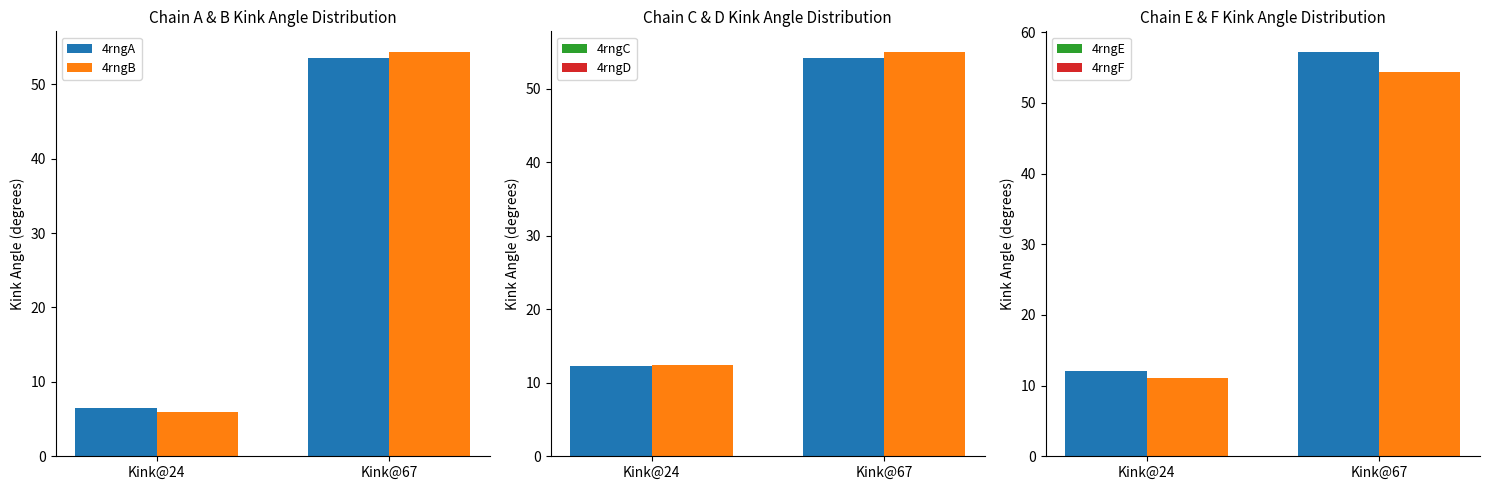

Is the value of 4rngE at Kink@24 greater than the value of 4rngA at Kink@24?

Yes